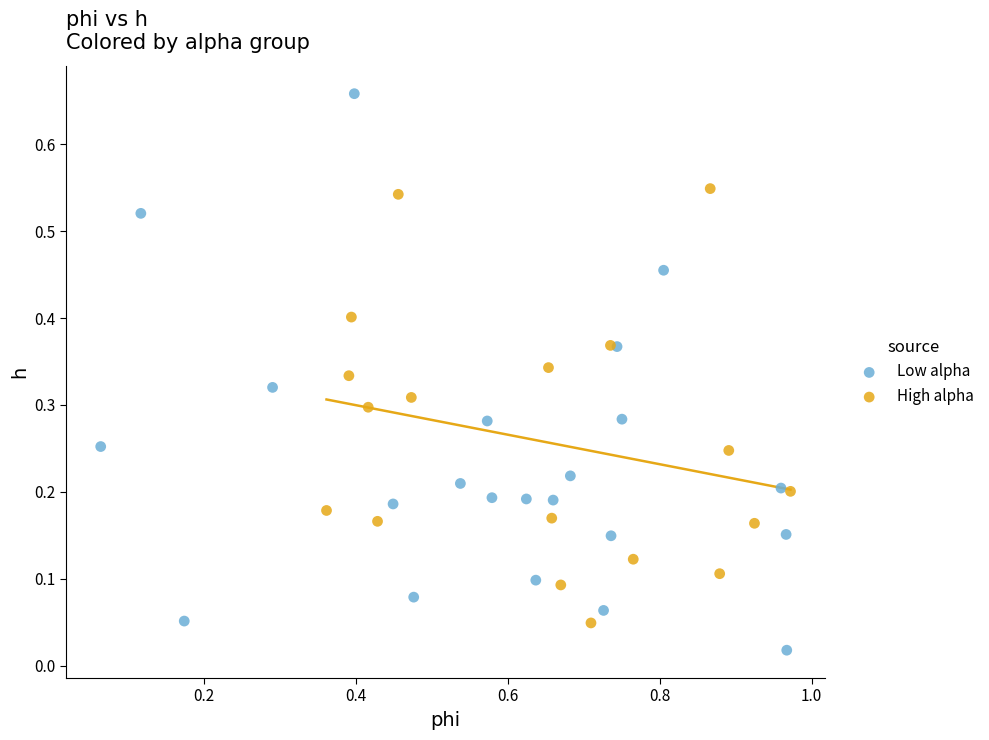

What are all the series names shown in the legend?

Low alpha, High alpha